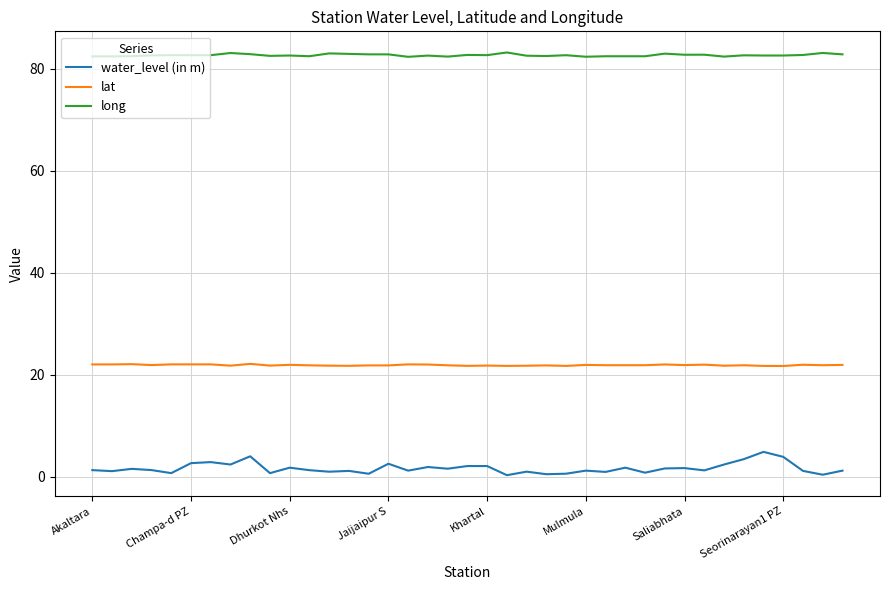

What is the maximum value for long?

83.2